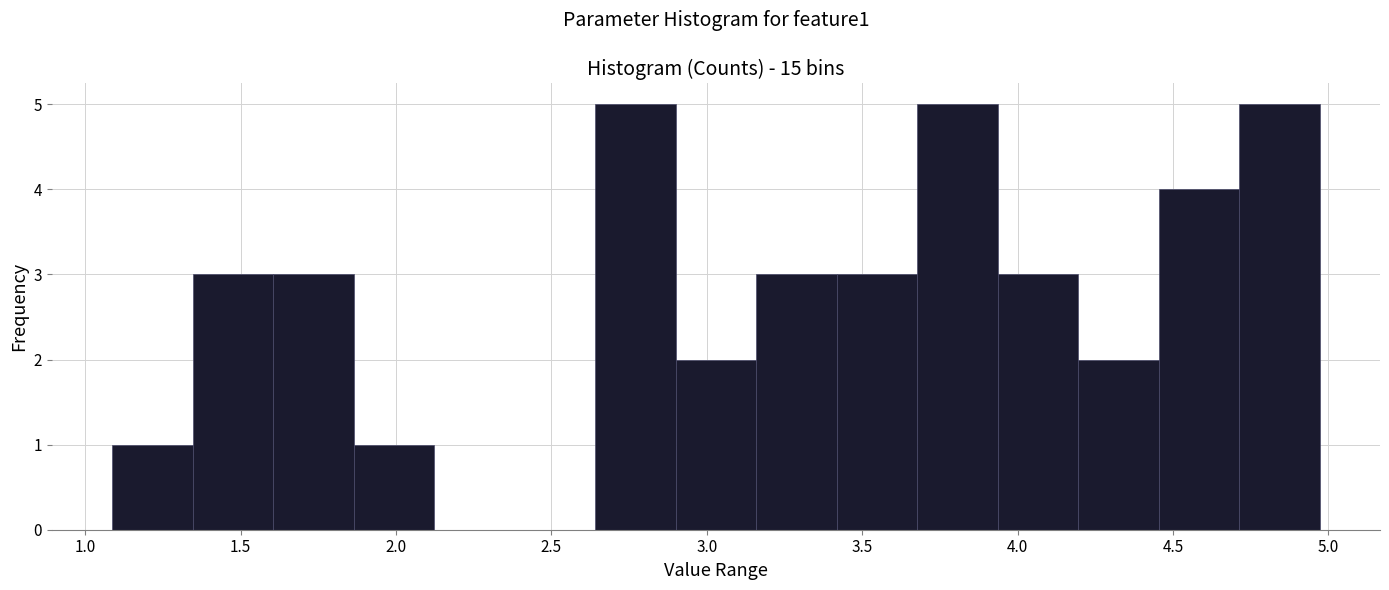

What is the height of the bar covering 3.40 to 3.70 on the x-axis? Neither the bar edges nor the heights are printed on the chart, so give them approximately, as read against the axes.

3